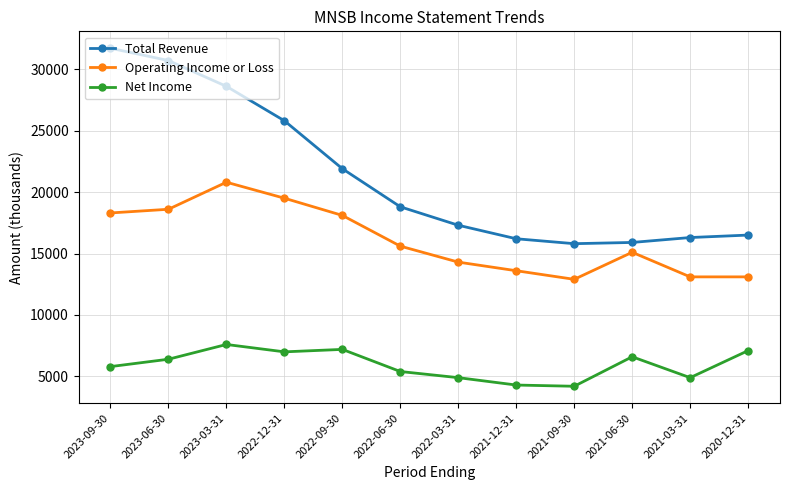

In Net Income, how many points are lower than both neighbors (excluding endpoints)?

3